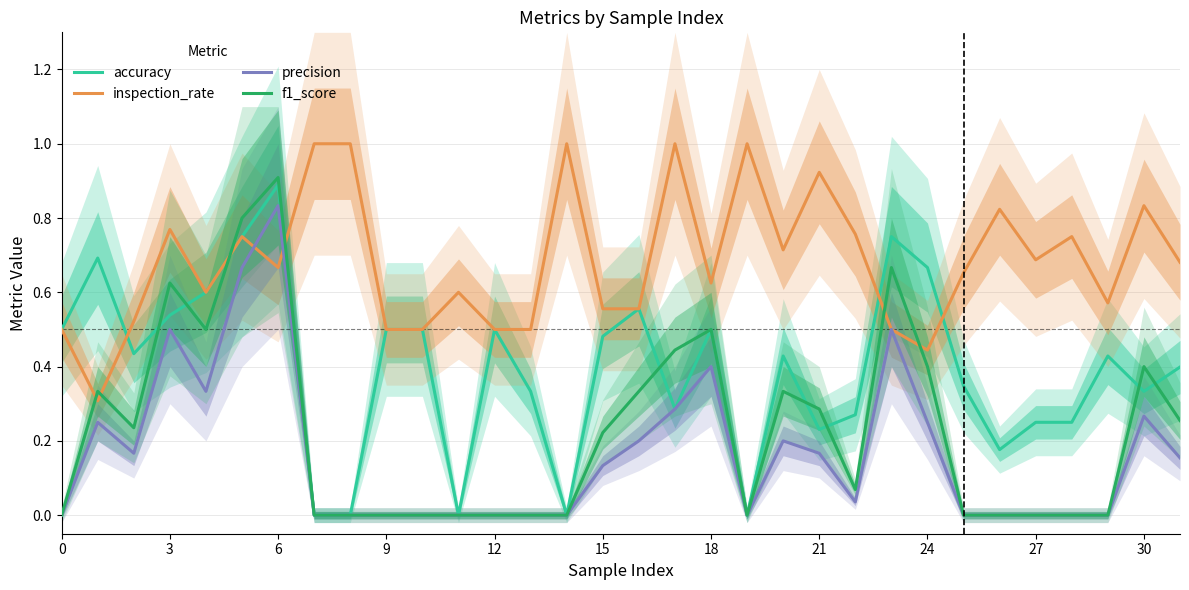

True or false: precision and accuracy cross at least once.

False